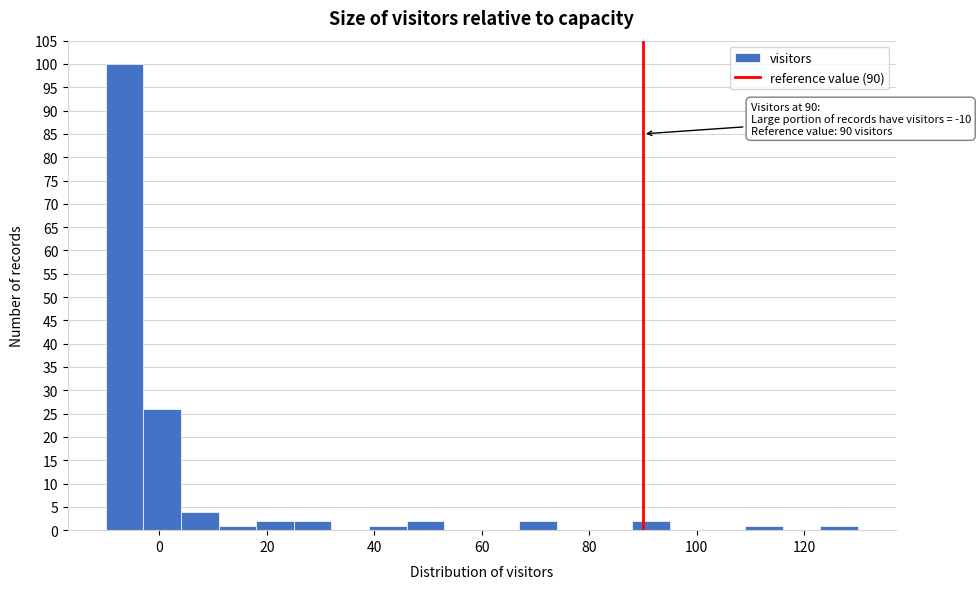

Read against the x-axis, roughly where is the centre of the tallest bar?

-6